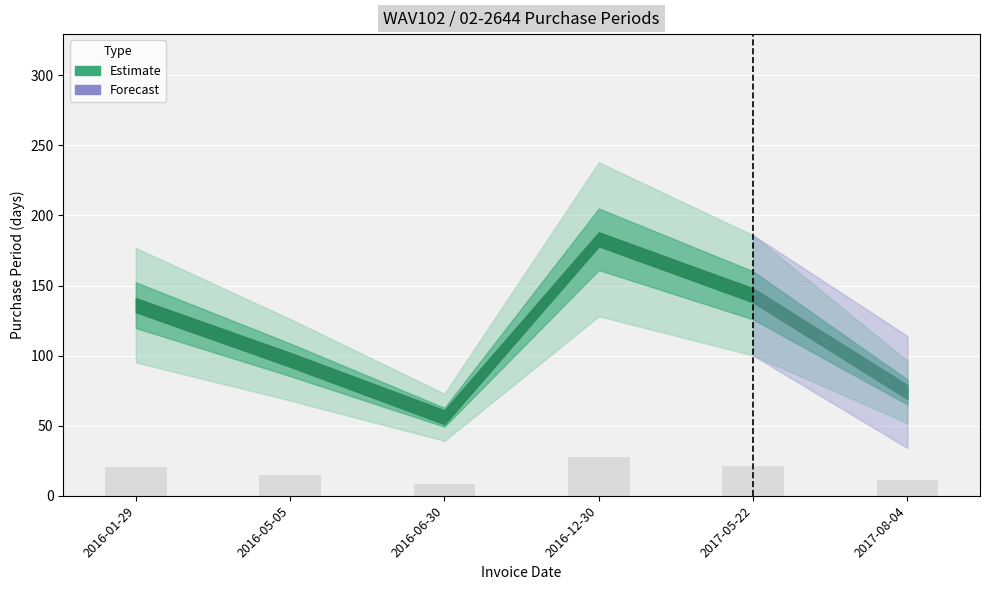

What is the average value?

17.2